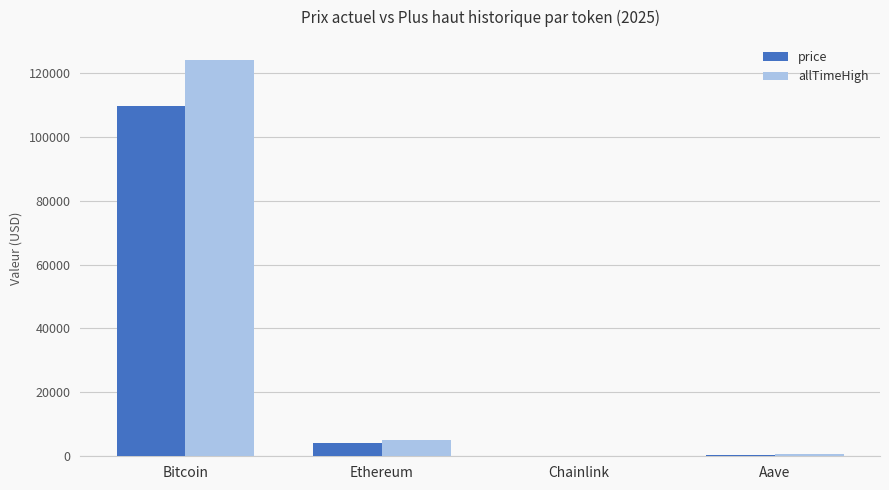

What is the maximum value for price?

109698.0